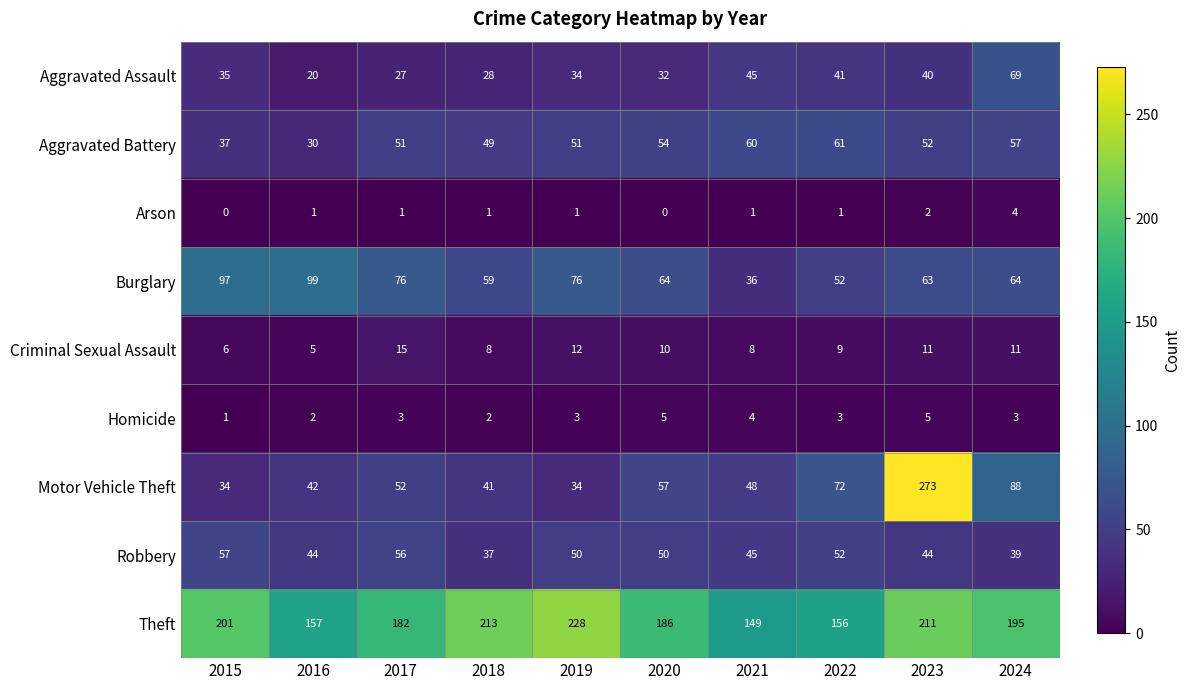

What is the total value across all series at 2017?

463